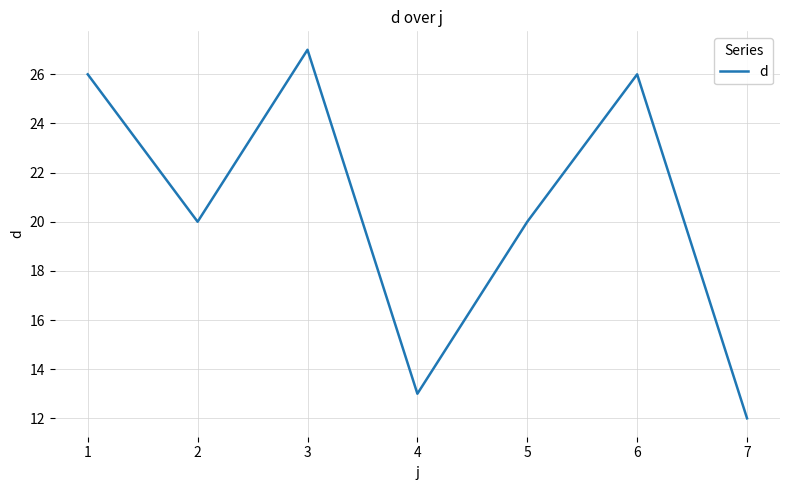

The chart shows a value of 5 at 6. True or false?

False